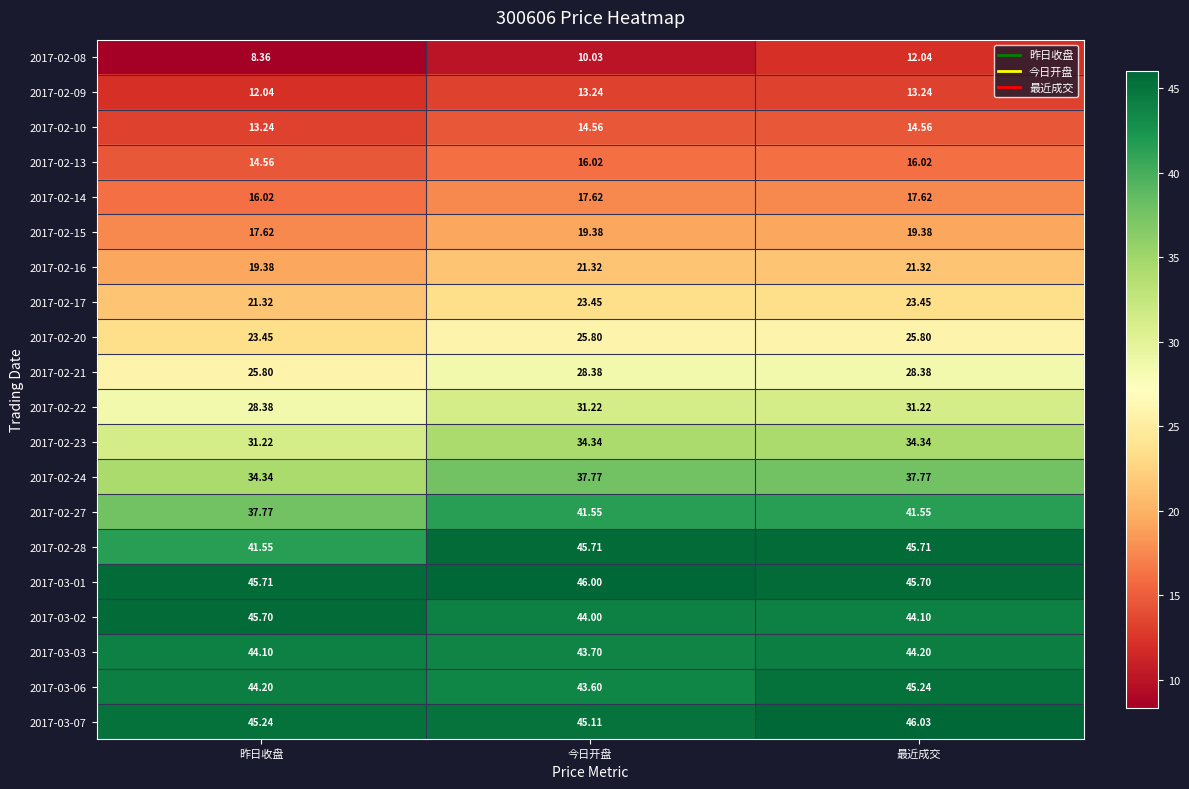

Which category has the highest value across all series?

最近成交